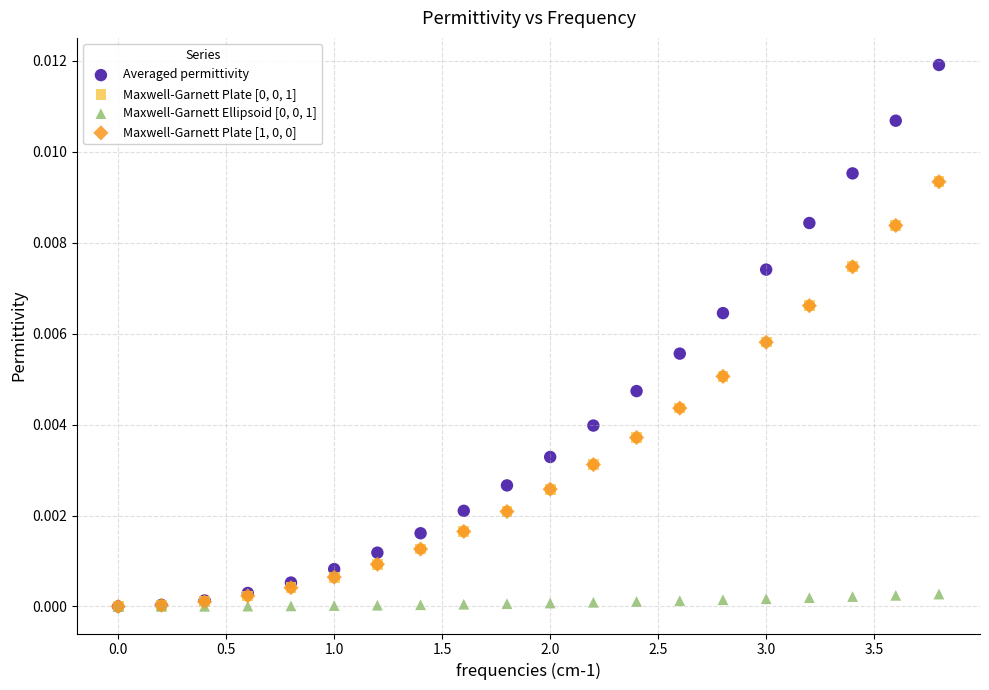

Which series reaches the maximum Y coordinate?

Averaged permittivity